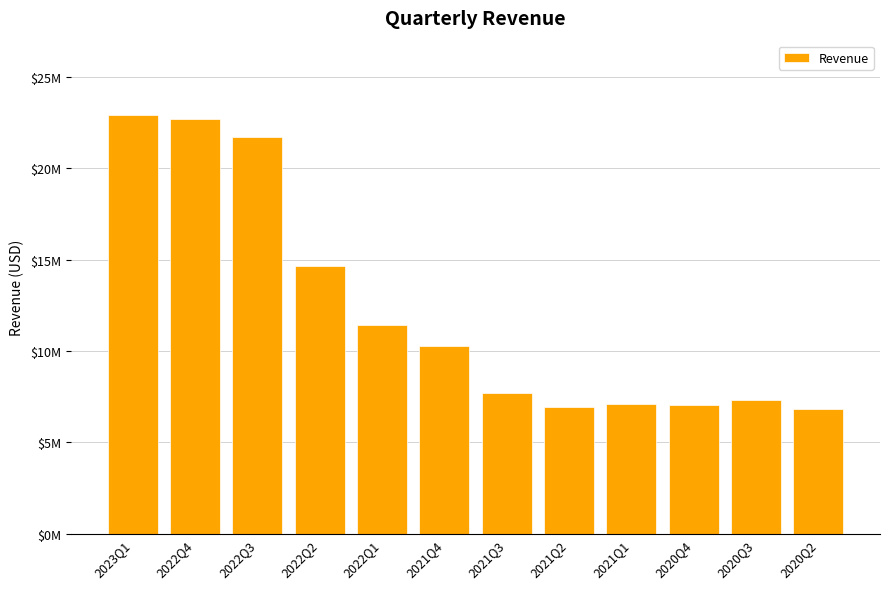

What is the value of the 1st bar from the left?

22939000